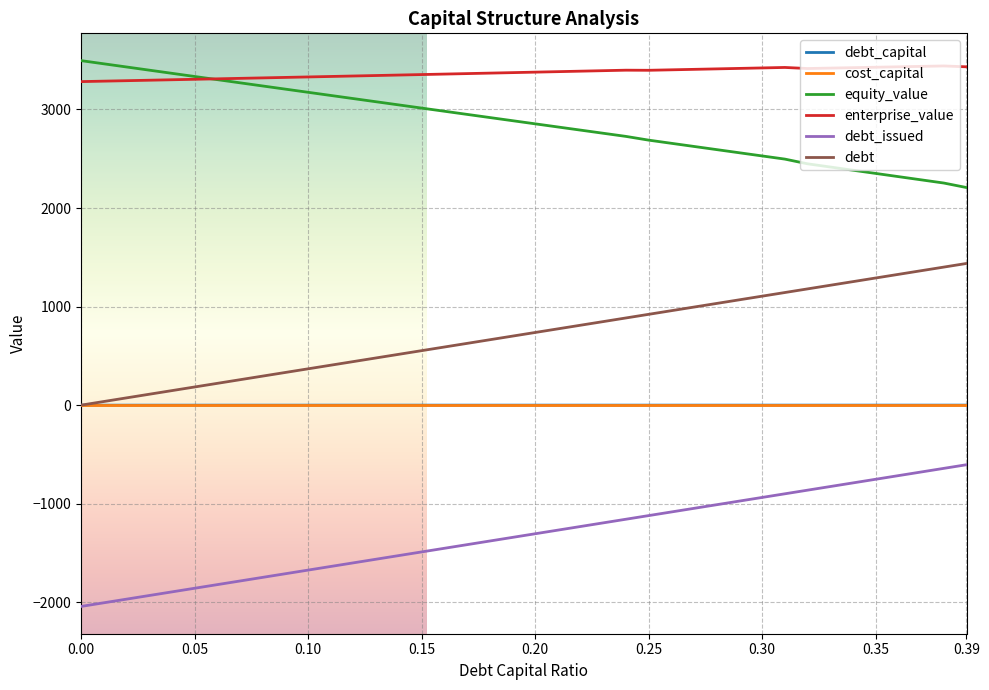

Which series has the largest total across all categories?

enterprise_value